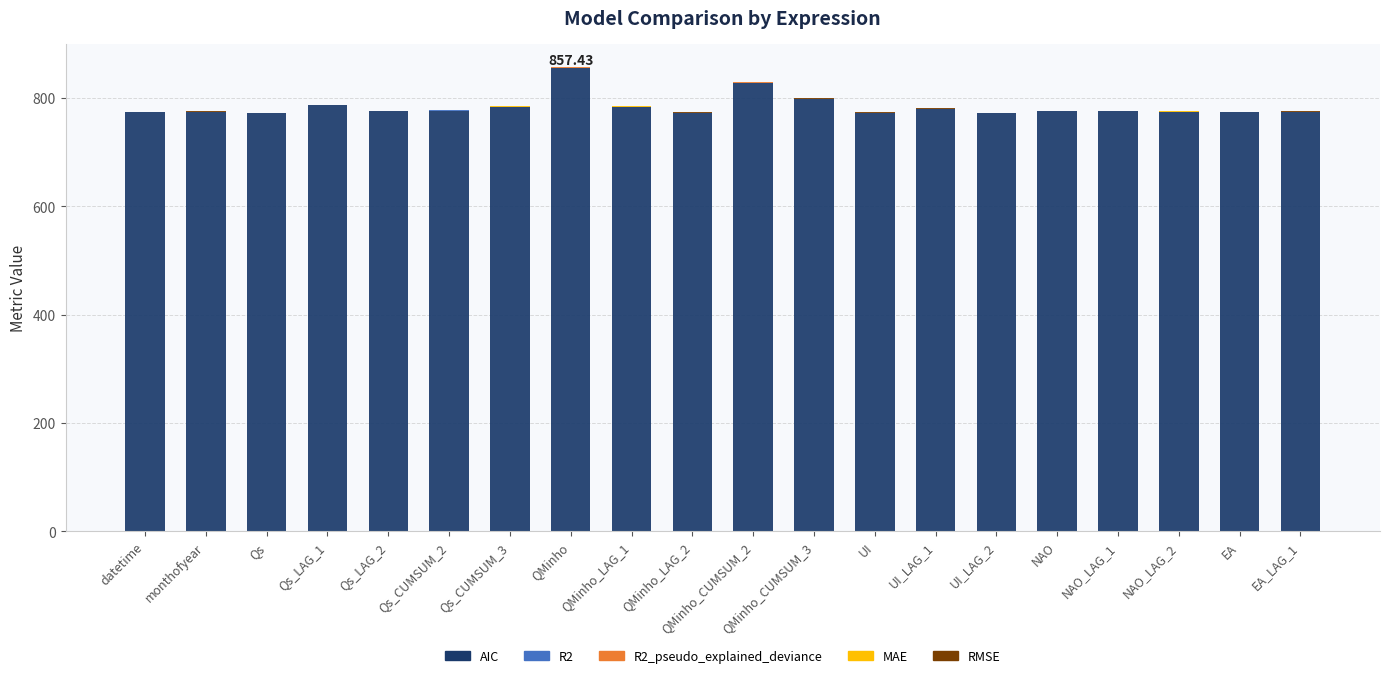

Which category has the highest value in the AIC series?

QMinho